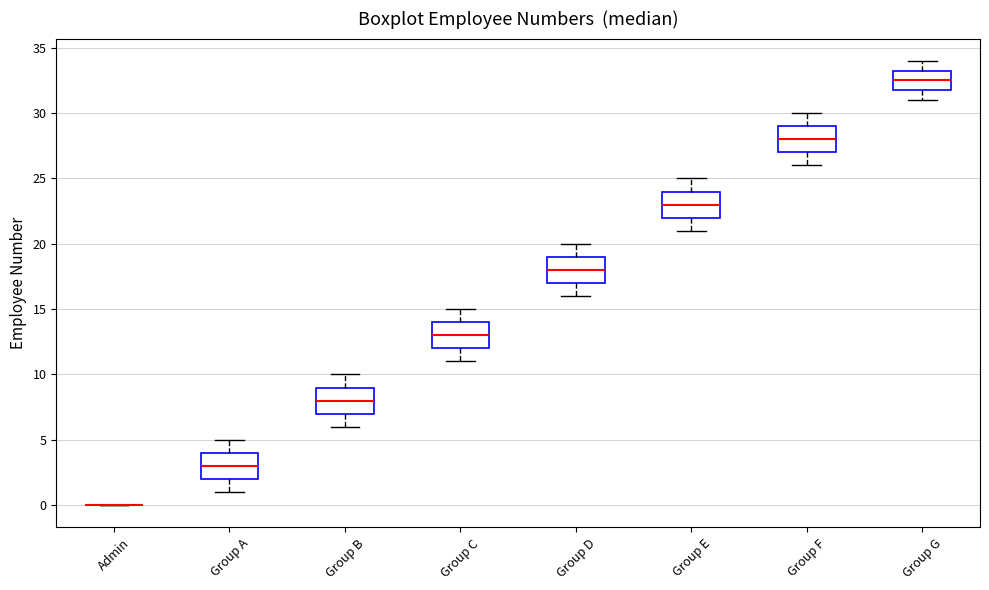

Reading left to right, transcribe this box plot: for each box, give where its median line is, the range the box spans, and where its two whiskers end, as read against the y-axis. The values are not printed on the chart, so give them approximately, as read against the axis.

Admin: box collapsed to a line at 0.0, whiskers 0.0 to 0.0
Group A: median 3.0, box 2.0 to 4.0, whiskers 1.0 to 5.0
Group B: median 8.0, box 7.0 to 9.0, whiskers 6.0 to 10.0
Group C: median 13.0, box 12.0 to 14.0, whiskers 11.0 to 15.0
Group D: median 18.0, box 17.0 to 19.0, whiskers 16.0 to 20.0
Group E: median 23.0, box 22.0 to 24.0, whiskers 21.0 to 25.0
Group F: median 28.0, box 27.0 to 29.0, whiskers 26.0 to 30.0
Group G: median 32.5, box 32.0 to 33.5, whiskers 31.0 to 34.0